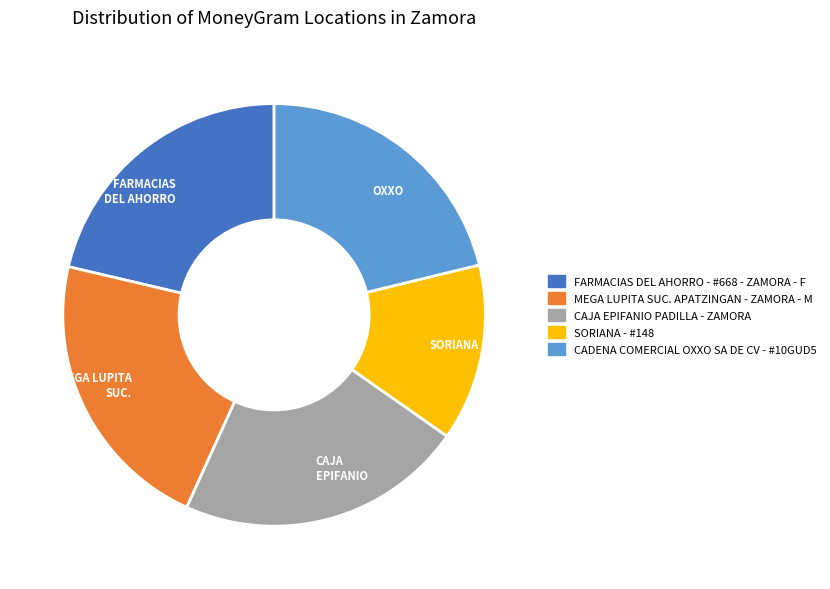

Is there a majority slice in this chart?

No